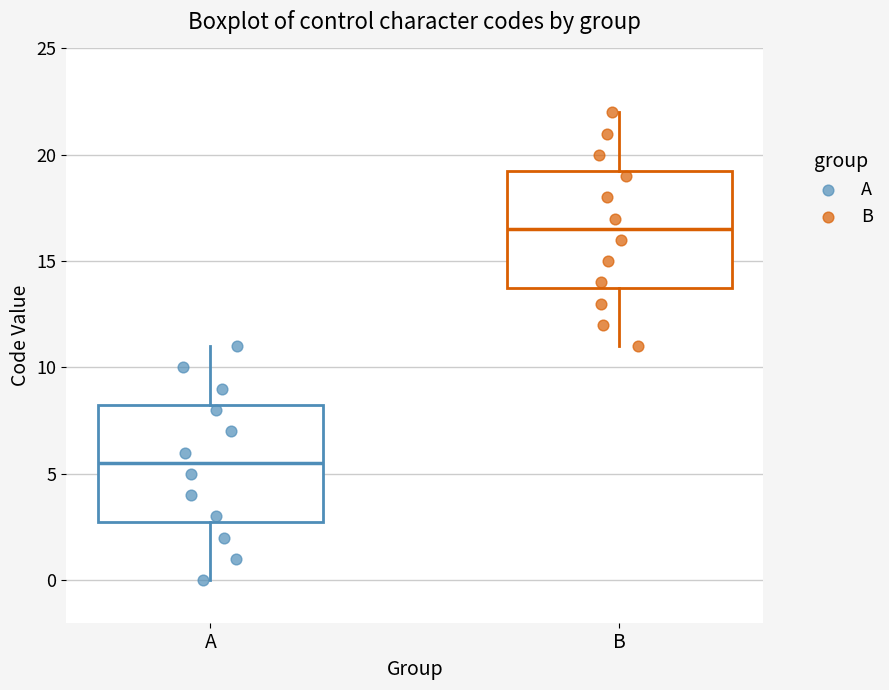

Reading left to right, read every box against the y-axis: the position of its median line, the range the box covers, and the ends of its whiskers. The values are not printed on the chart, so give them approximately, as read against the axis.

A: median 5.5, box 3.0 to 8.5, whiskers 0.0 to 11.0
B: median 16.5, box 14.0 to 19.5, whiskers 11.0 to 22.0